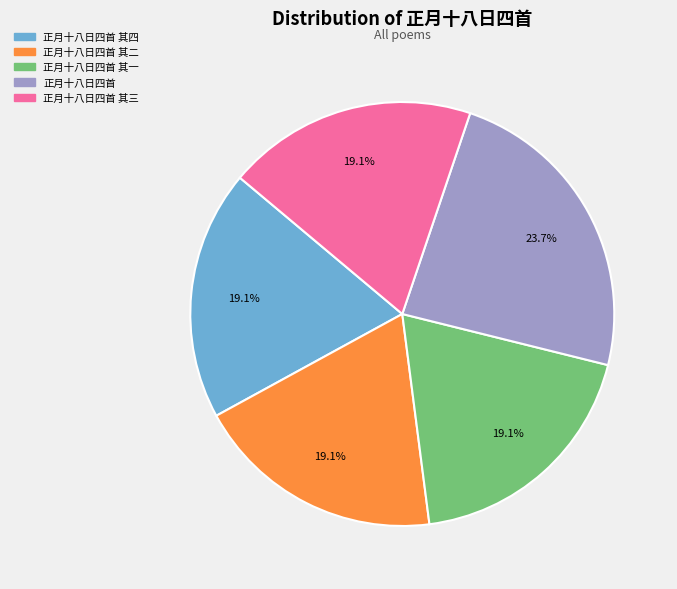

What is the total percentage of 正月十八日四首 其一 and 正月十八日四首 其三?

38.2%